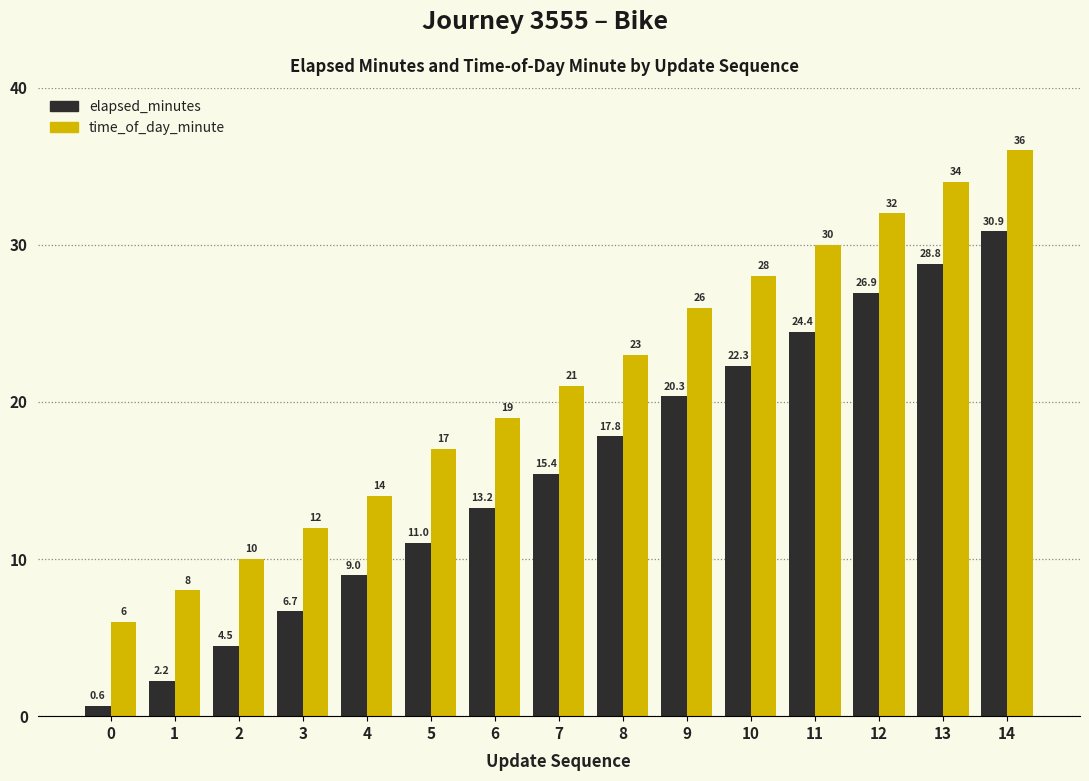

Read the elapsed_minutes value at 8.

17.8